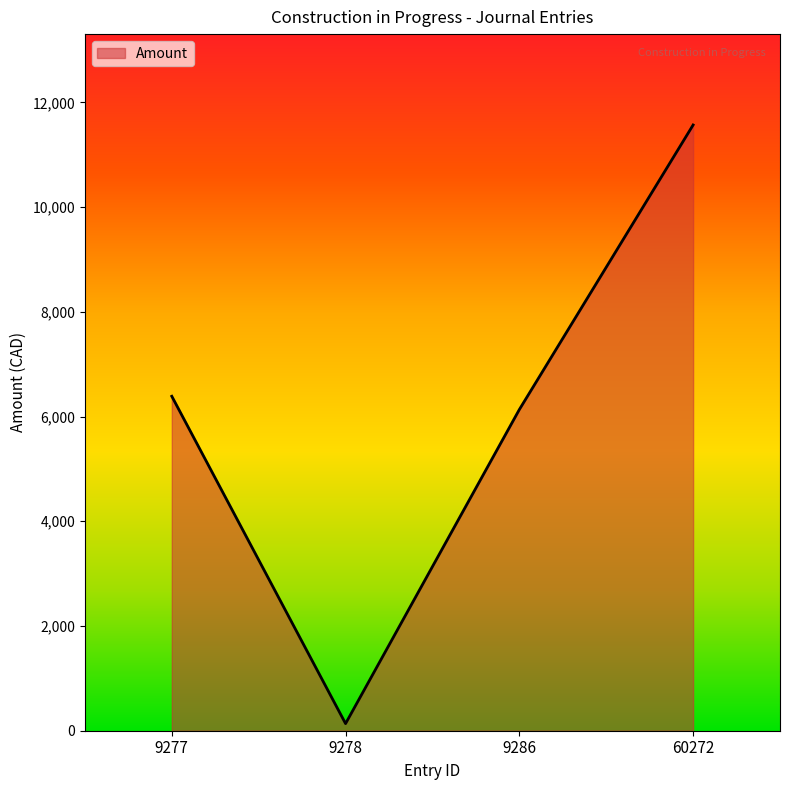

Is it true that the value at 9286 is 10584.9?

False